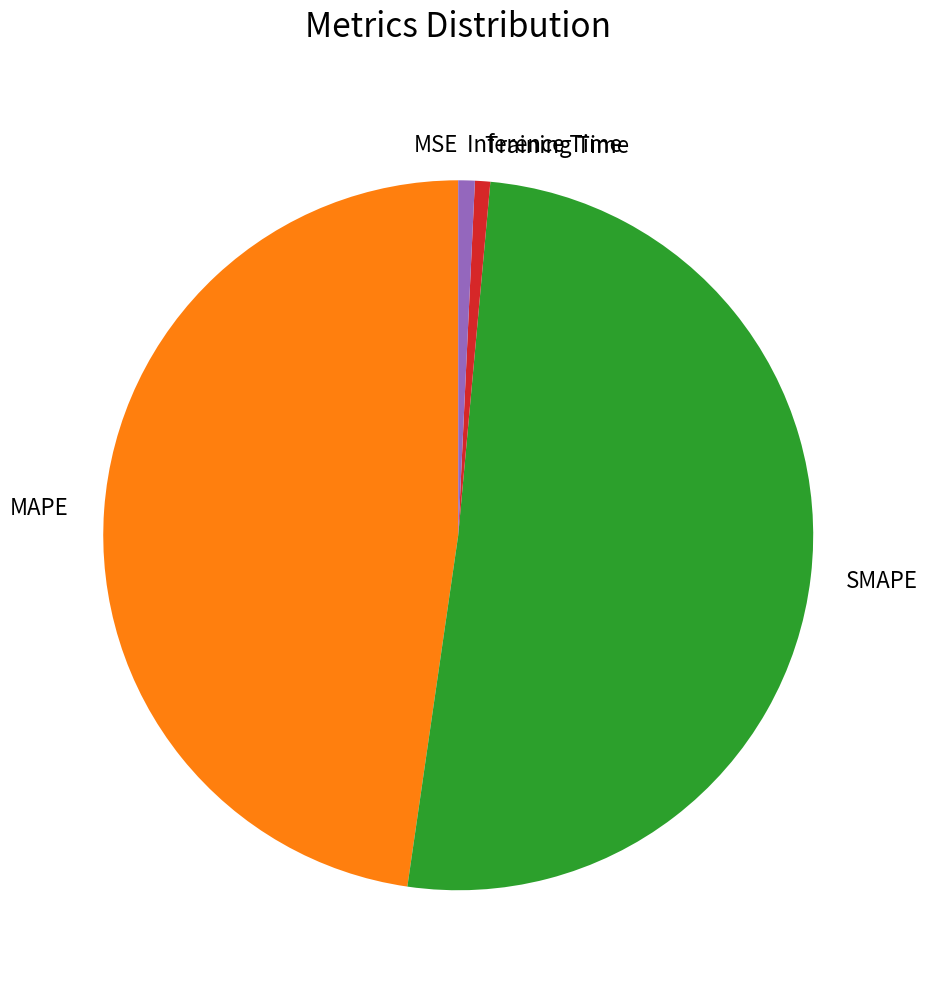

Between Training Time and SMAPE, which is larger?

SMAPE